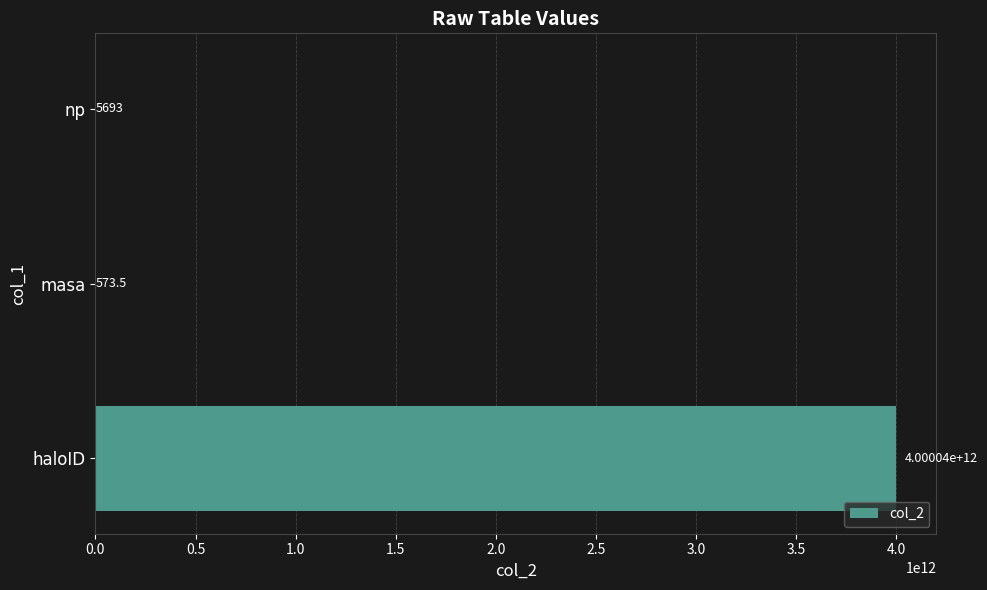

Which category has the highest value across all series?

haloID